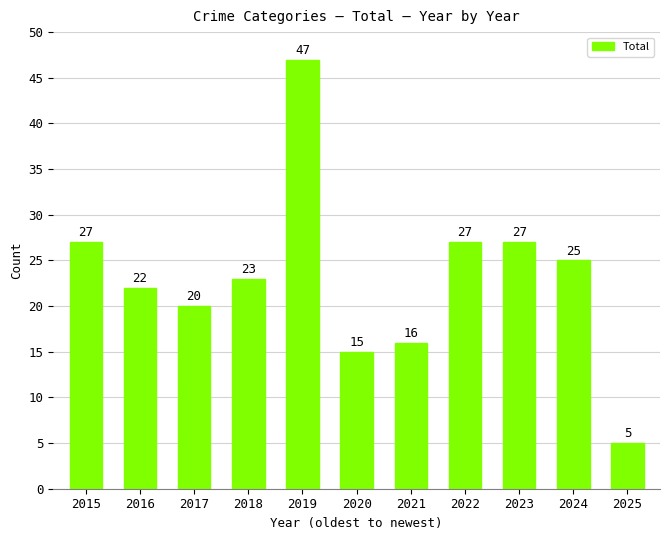

Which label corresponds to the largest value in the chart?

2019